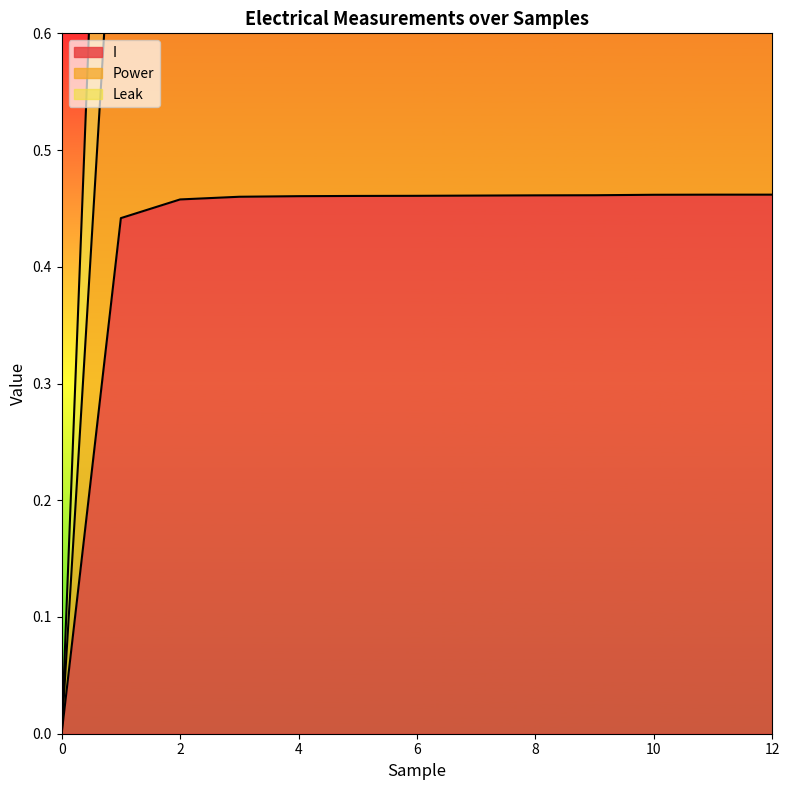

What is the value of the I point at the 9th from the left?

0.5